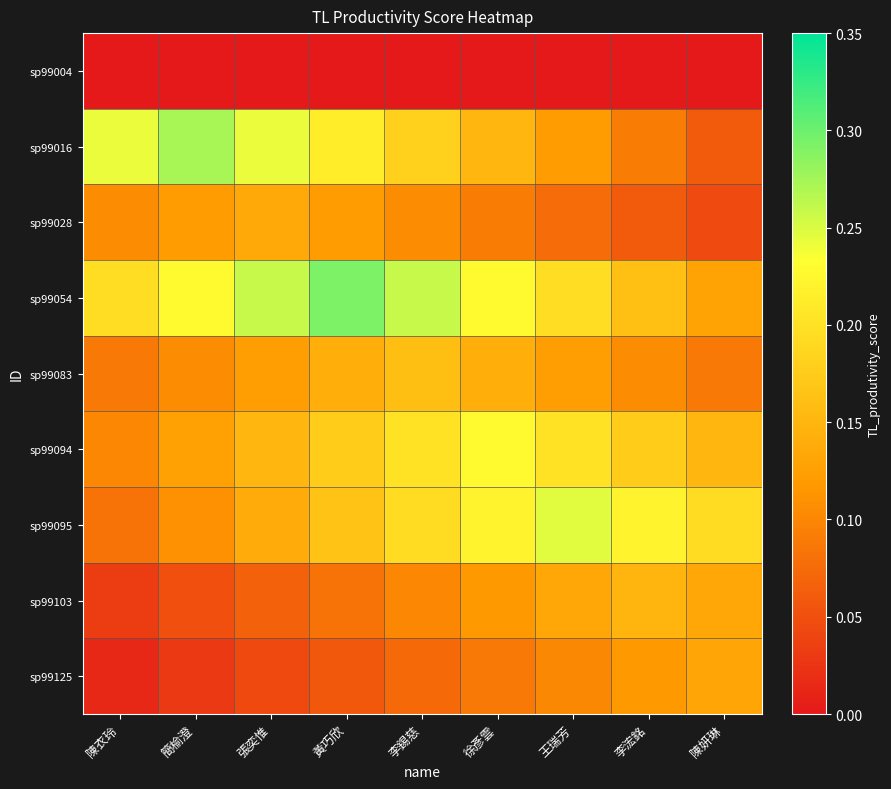

Reading left to right, what are all the values shown in this chart?

sp99004: 陳衣玲=0.0	簡榆澄=0.0	張奕惟=0.0	黃巧欣=0.0	李錫慈=0.0	徐彥雲=0.0	王瑞芳=0.0	李浤銘=0.0	陳妍琳=0.0
sp99016: 陳衣玲=0.2	簡榆澄=0.3	張奕惟=0.2	黃巧欣=0.2	李錫慈=0.2	徐彥雲=0.2	王瑞芳=0.1	李浤銘=0.1	陳妍琳=0.1
sp99028: 陳衣玲=0.1	簡榆澄=0.1	張奕惟=0.1	黃巧欣=0.1	李錫慈=0.1	徐彥雲=0.1	王瑞芳=0.1	李浤銘=0.1	陳妍琳=0.0
sp99054: 陳衣玲=0.2	簡榆澄=0.2	張奕惟=0.3	黃巧欣=0.3	李錫慈=0.3	徐彥雲=0.2	王瑞芳=0.2	李浤銘=0.2	陳妍琳=0.1
sp99083: 陳衣玲=0.1	簡榆澄=0.1	張奕惟=0.1	黃巧欣=0.1	李錫慈=0.2	徐彥雲=0.1	王瑞芳=0.1	李浤銘=0.1	陳妍琳=0.1
sp99094: 陳衣玲=0.1	簡榆澄=0.1	張奕惟=0.2	黃巧欣=0.2	李錫慈=0.2	徐彥雲=0.2	王瑞芳=0.2	李浤銘=0.2	陳妍琳=0.2
sp99095: 陳衣玲=0.1	簡榆澄=0.1	張奕惟=0.1	黃巧欣=0.2	李錫慈=0.2	徐彥雲=0.2	王瑞芳=0.2	李浤銘=0.2	陳妍琳=0.2
sp99103: 陳衣玲=0.0	簡榆澄=0.1	張奕惟=0.1	黃巧欣=0.1	李錫慈=0.1	徐彥雲=0.1	王瑞芳=0.1	李浤銘=0.1	陳妍琳=0.1
sp99125: 陳衣玲=0.0	簡榆澄=0.0	張奕惟=0.0	黃巧欣=0.1	李錫慈=0.1	徐彥雲=0.1	王瑞芳=0.1	李浤銘=0.1	陳妍琳=0.1